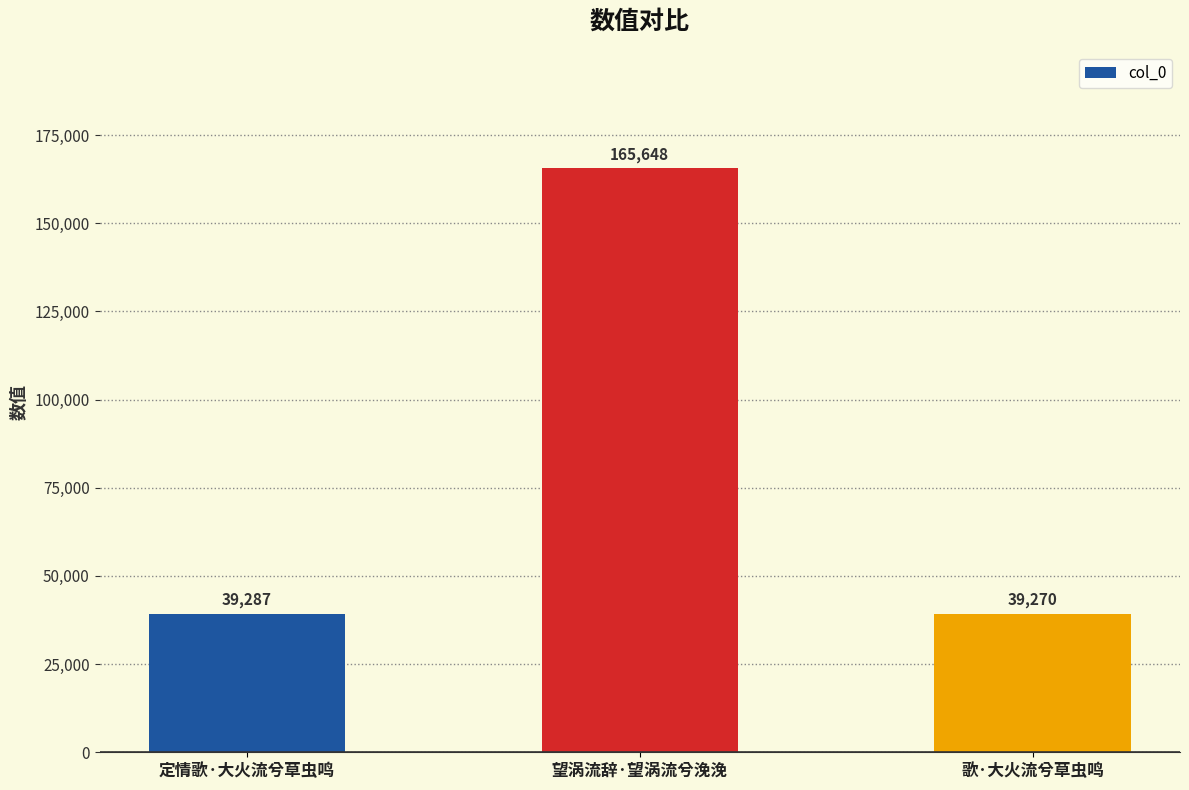

At which category does the chart reach its peak across all series?

望涡流辞·望涡流兮浼浼